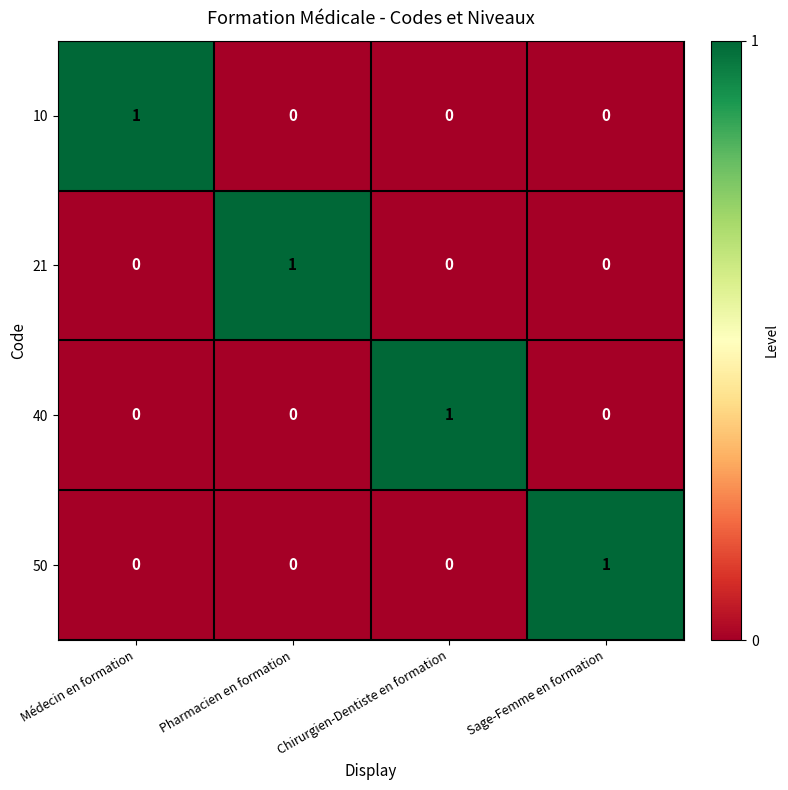

Count the 50 values in the range 0 to 1.

4